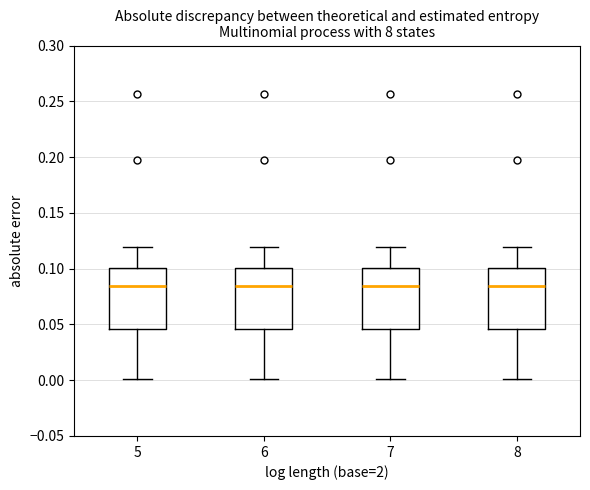

Where does the upper whisker of the box at x = 6 end on the y-axis? The values are not printed on the chart, so give them approximately, as read against the axis.

0.120